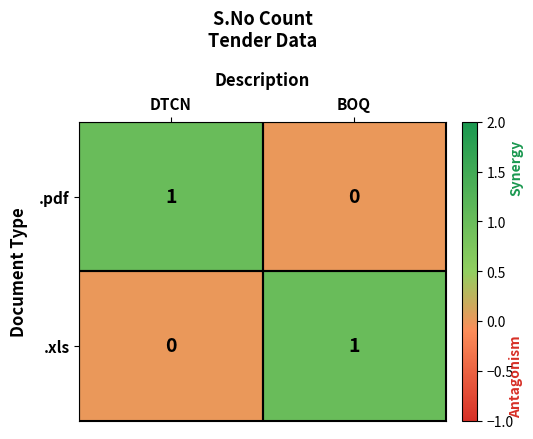

Count the number of data series in this chart.

2